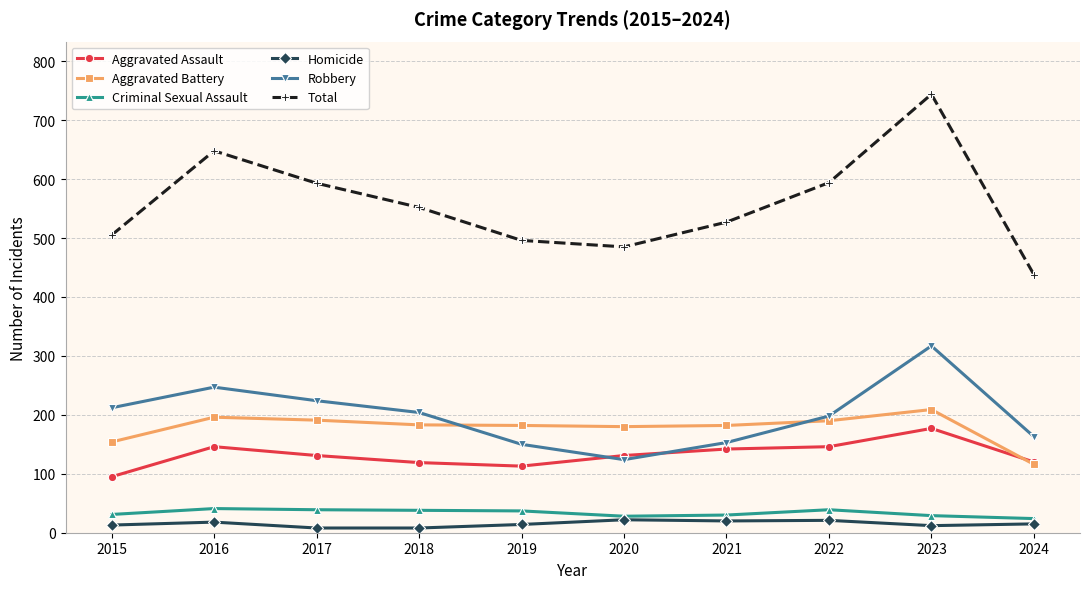

What is the sum of all Aggravated Assault values?

1320